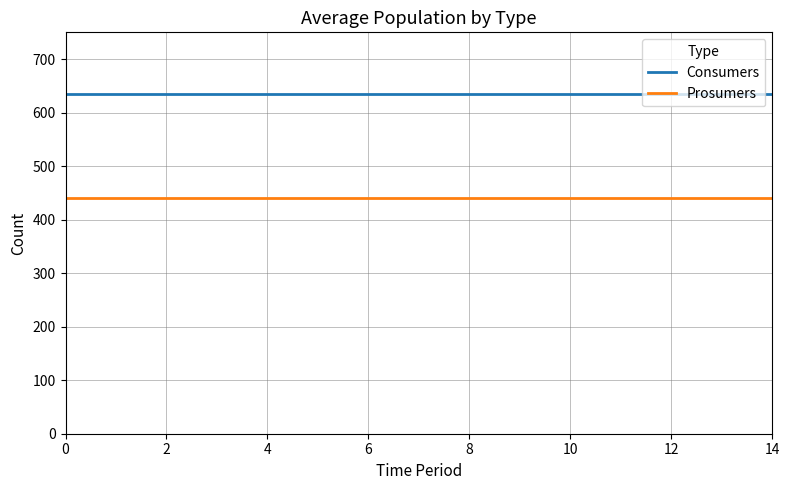

What is the minimum value for Prosumers?

440